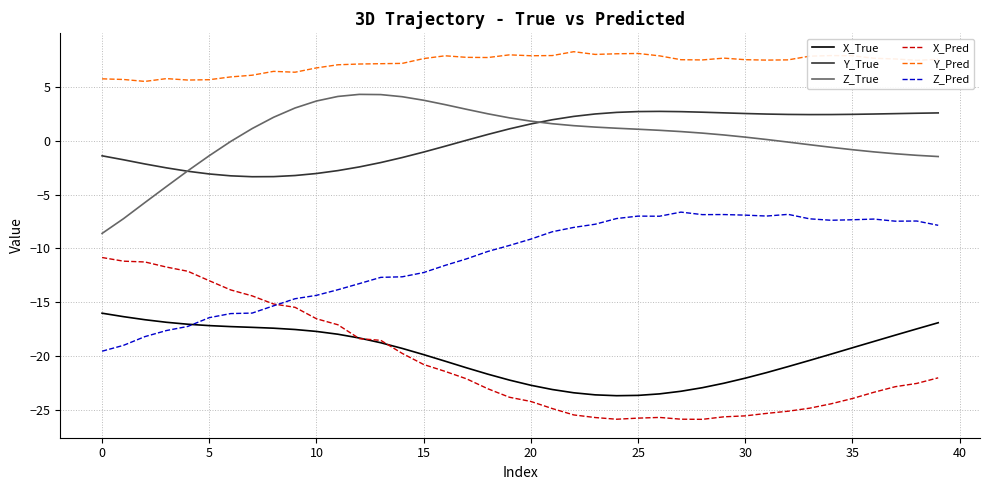

How many intersections are there between X_True and Z_Pred?

1